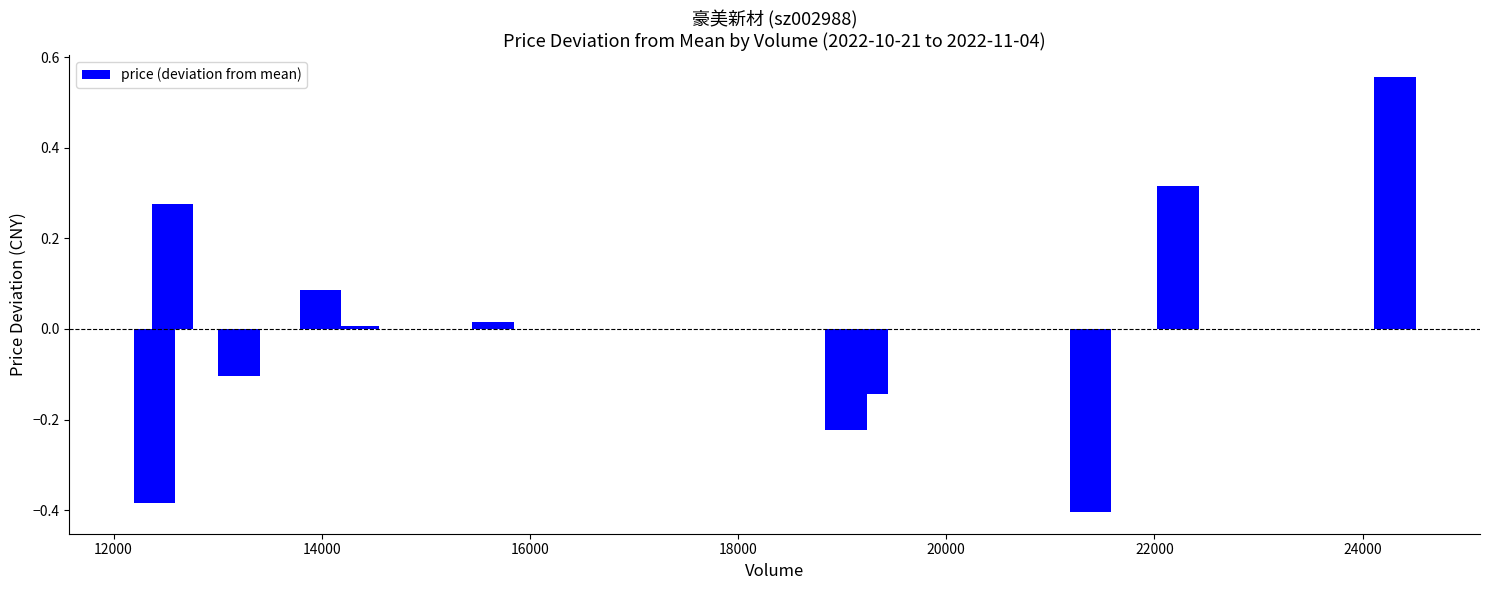

Does the chart contain any negative values?

Yes